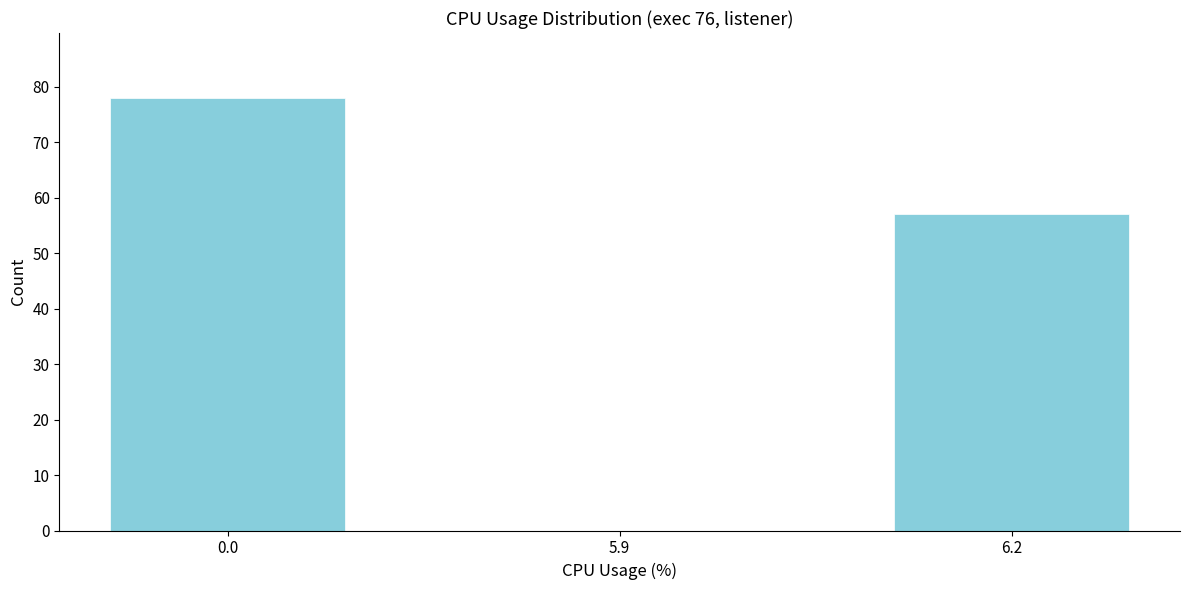

Reading left to right, list all the values displayed in this chart.

0.0=78	5.9=0	6.2=57